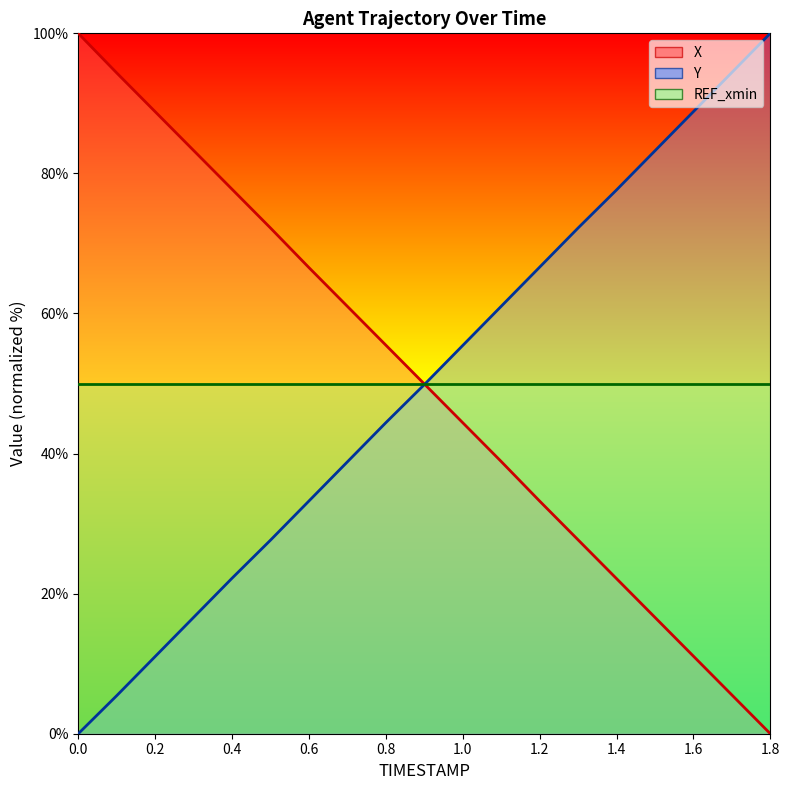

How many lines are shown in the chart?

3